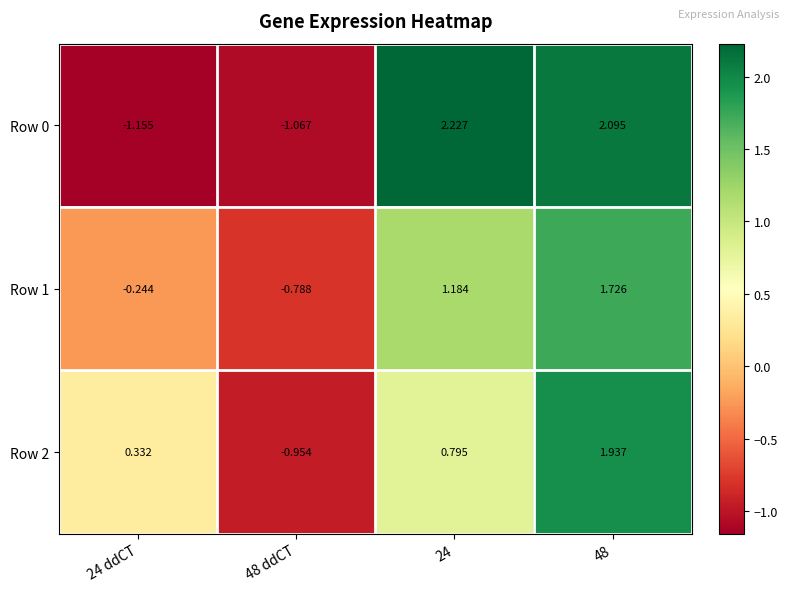

Is the value of Row 2 at 24 greater than the value of Row 1 at 48 ddCT?

Yes